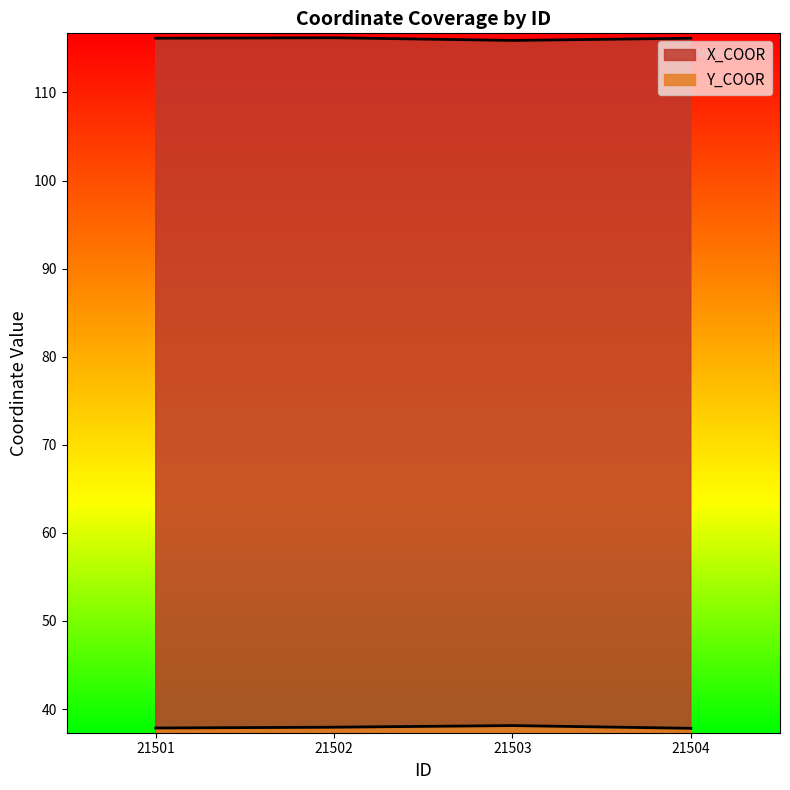

What is the total value across all series at 21502?

154.2